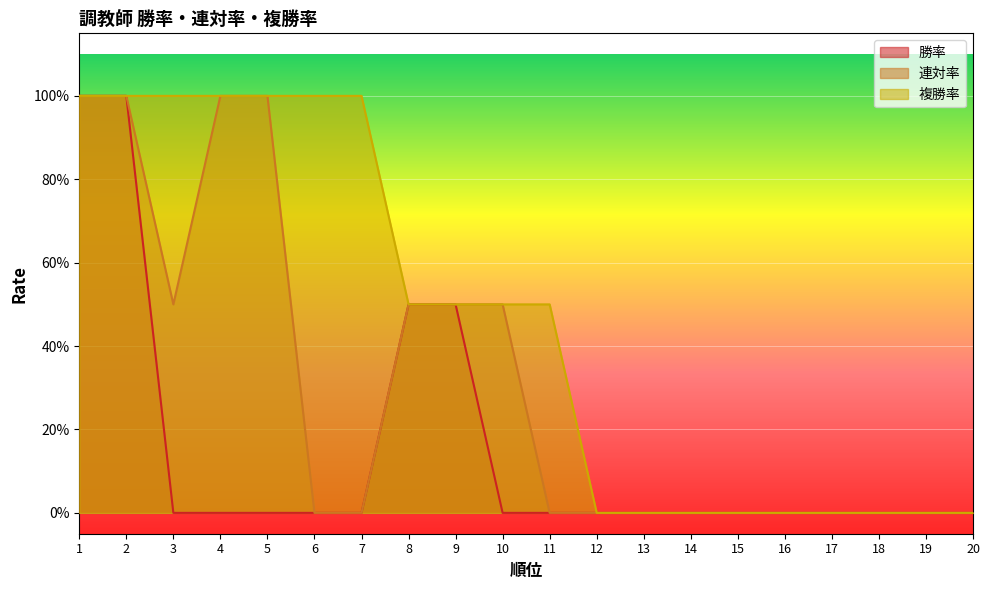

Which series has the widest spread of values?

勝率